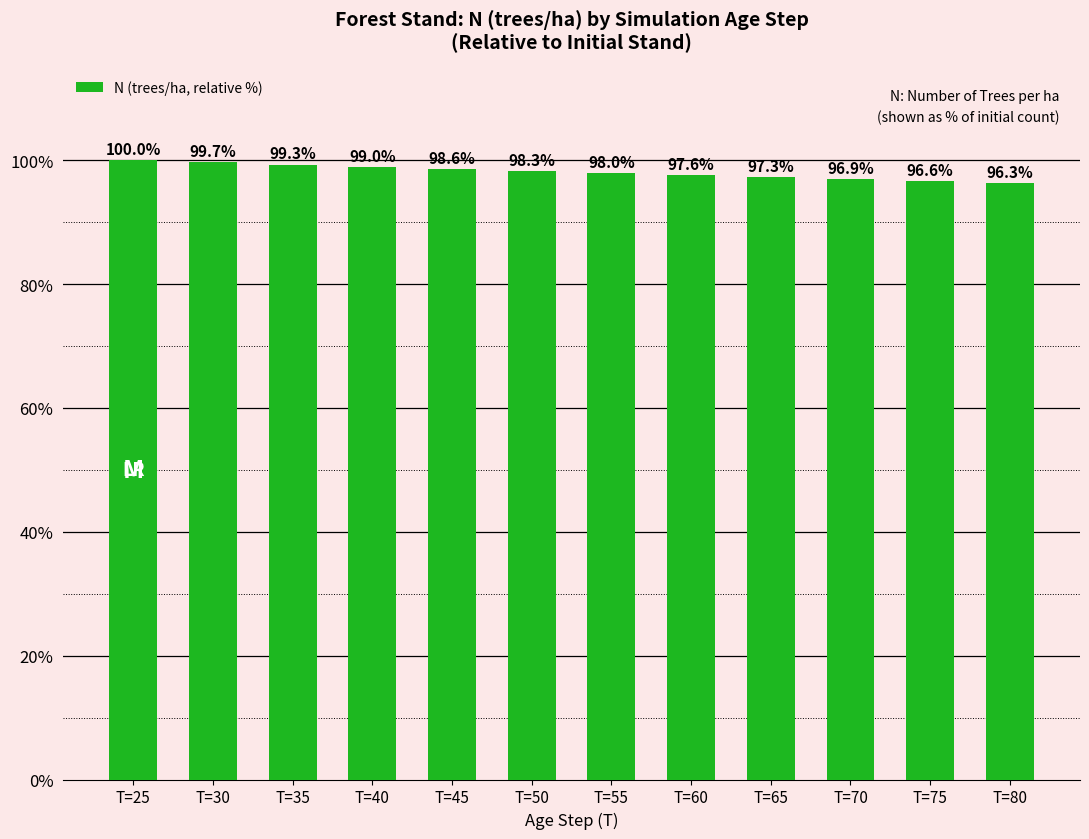

Reading left to right, extract all data points from this chart.

100.0	99.7	99.3	99.0	98.6	98.3	98.0	97.6	97.3	96.9	96.6	96.3